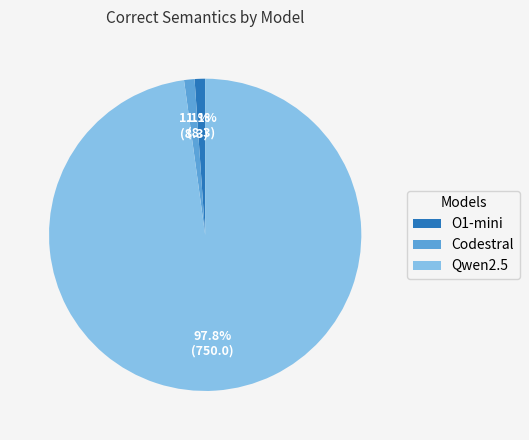

To the nearest percent, what is the difference between the largest and smallest slice percentages?

97%